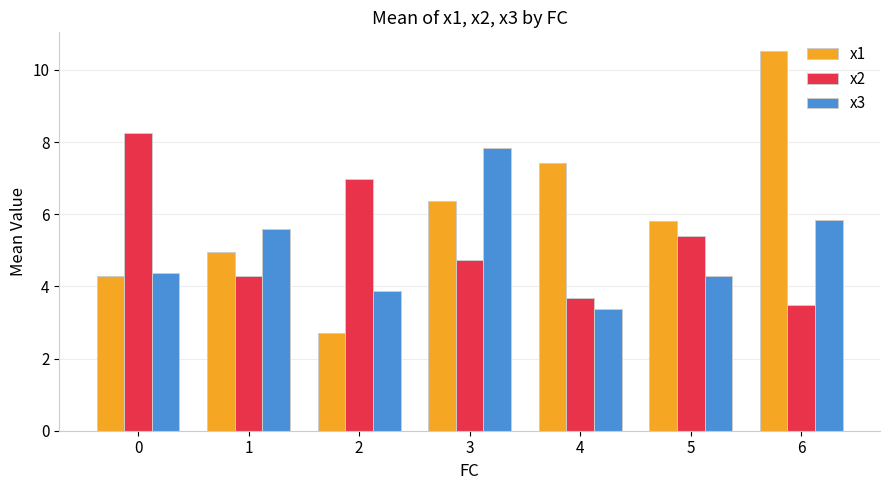

What is the total value across all series at 5?

15.5